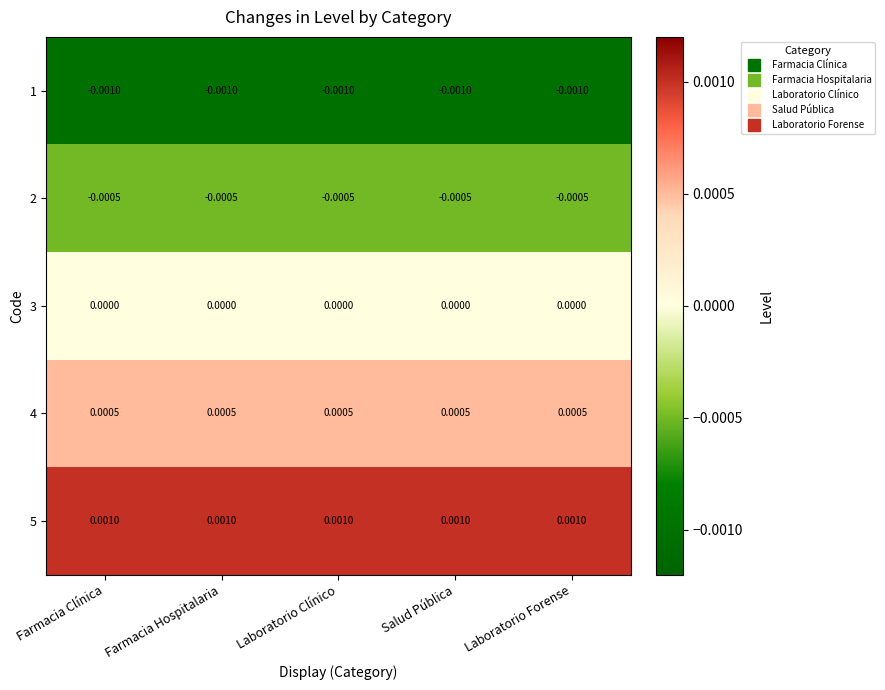

List the series in order of their overall mean, highest first.

5, 4, 3, 2, 1